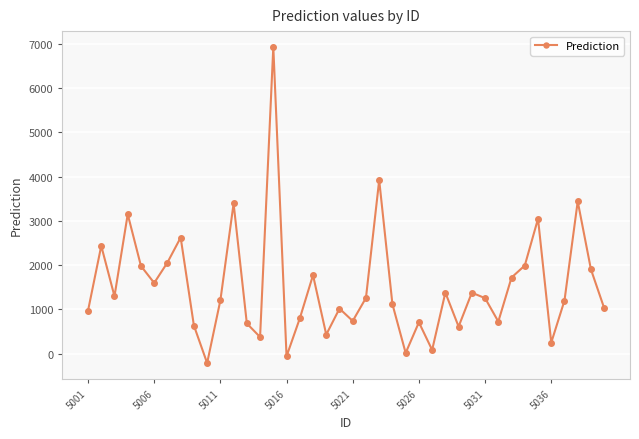

True or false: there are more than 0 points higher than both neighbors.

True